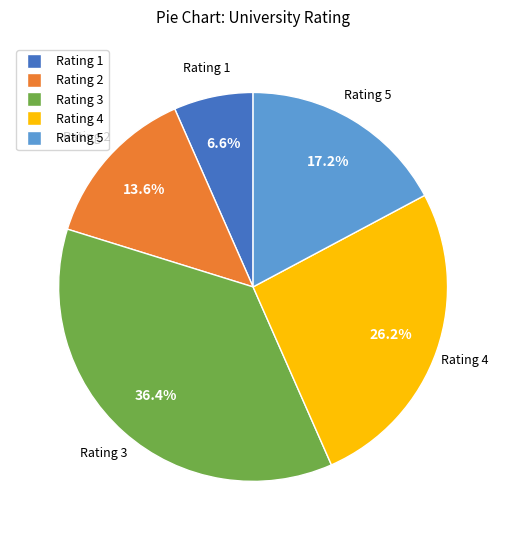

Does any single category account for the majority?

No